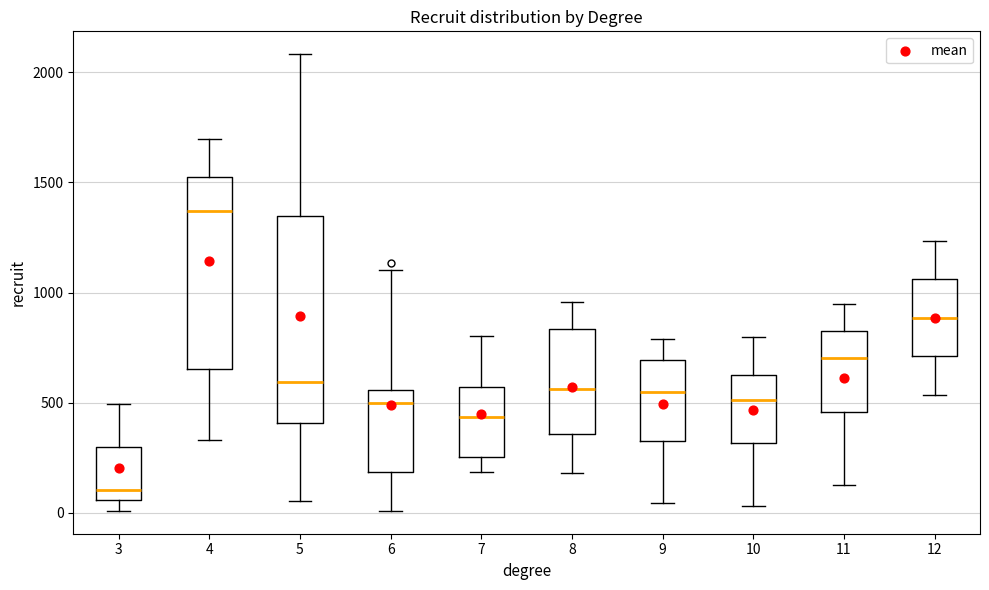

Where does the lower whisker of the box at x = 4 end on the y-axis? The values are not printed on the chart, so give them approximately, as read against the axis.

350